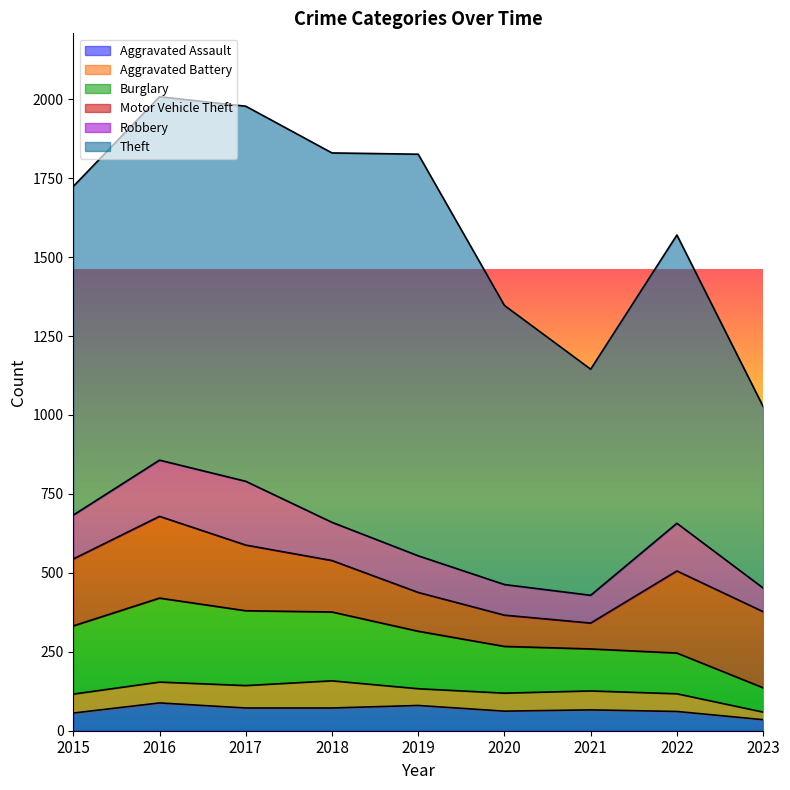

What is the spread (max minus min) of values at 2023?

551